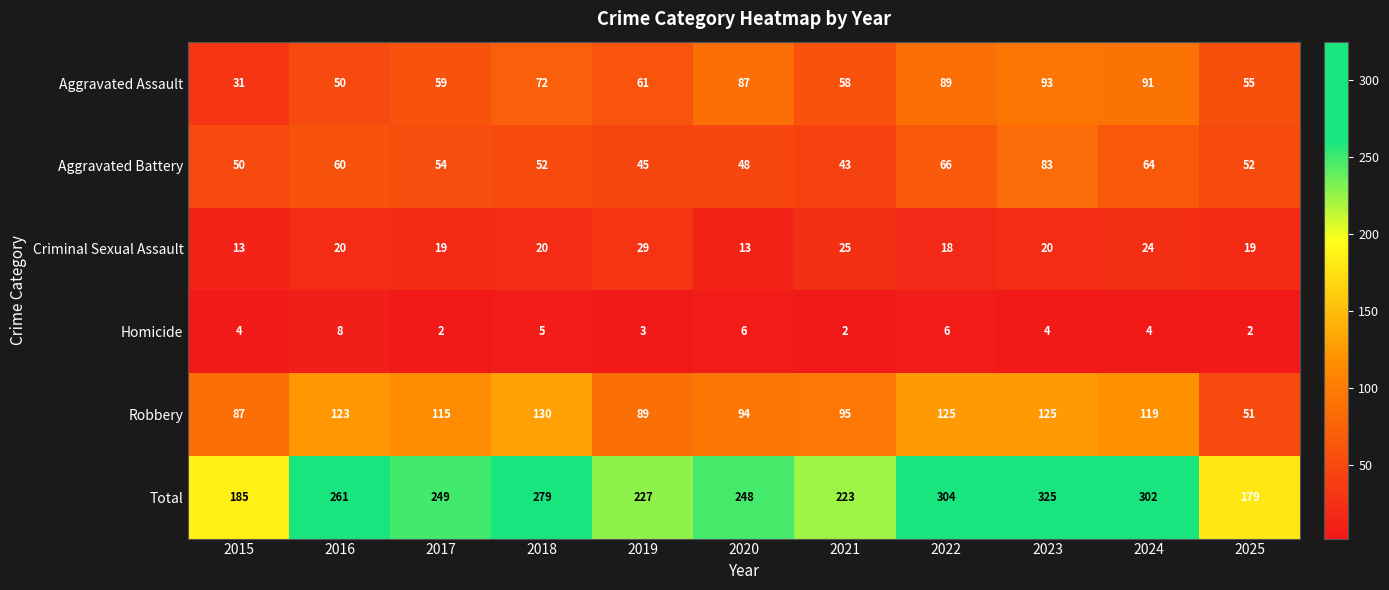

What is the smallest value displayed?

2